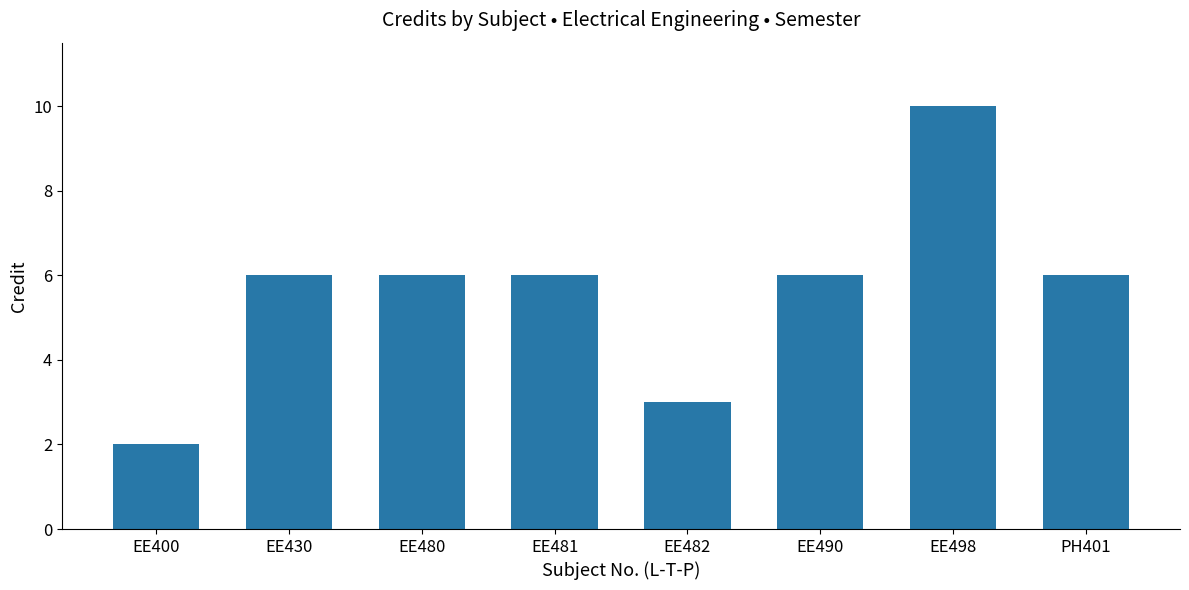

What is the difference between the values at EE481 and EE400?

4